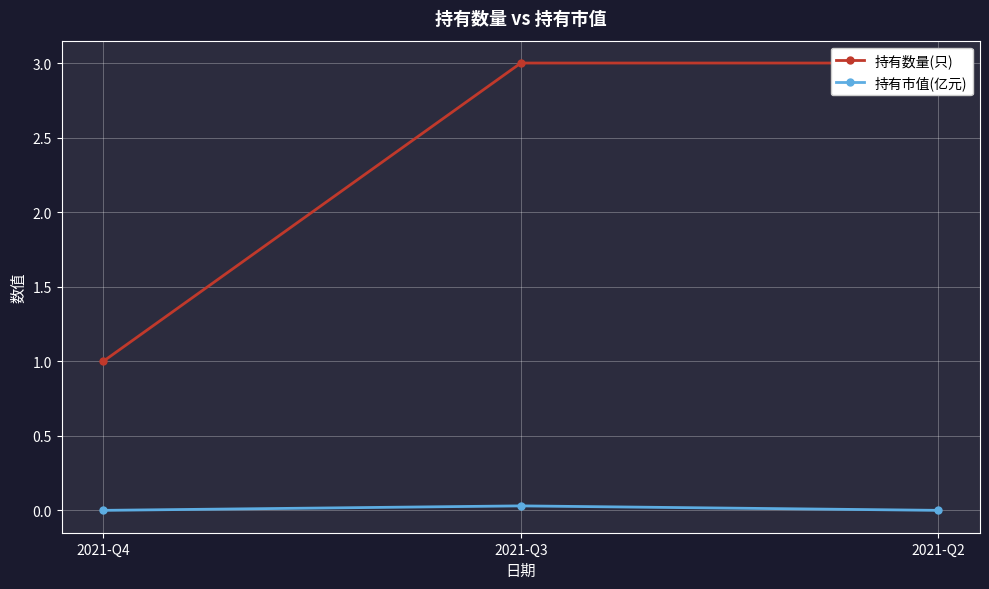

The value of 持有市值(亿元) at 2021-Q3 is 0.0. True or false?

True